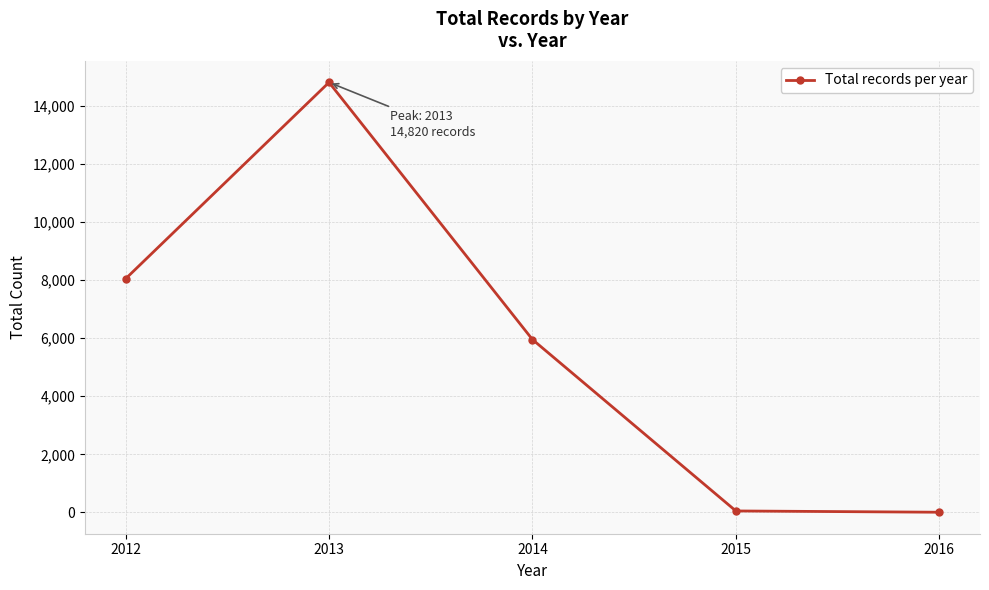

What is the difference between the maximum and minimum values?

14816